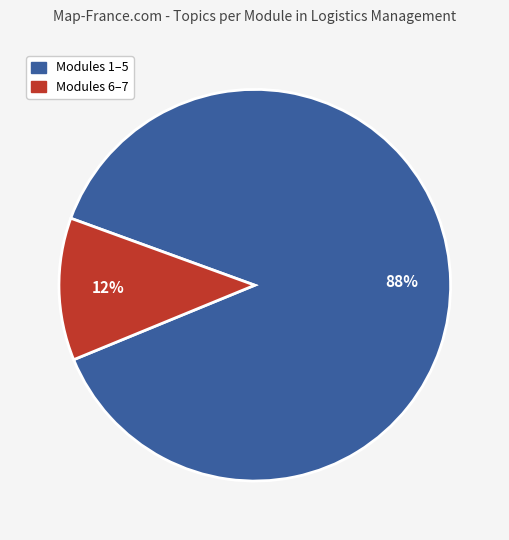

Is there a majority slice in this chart?

Yes